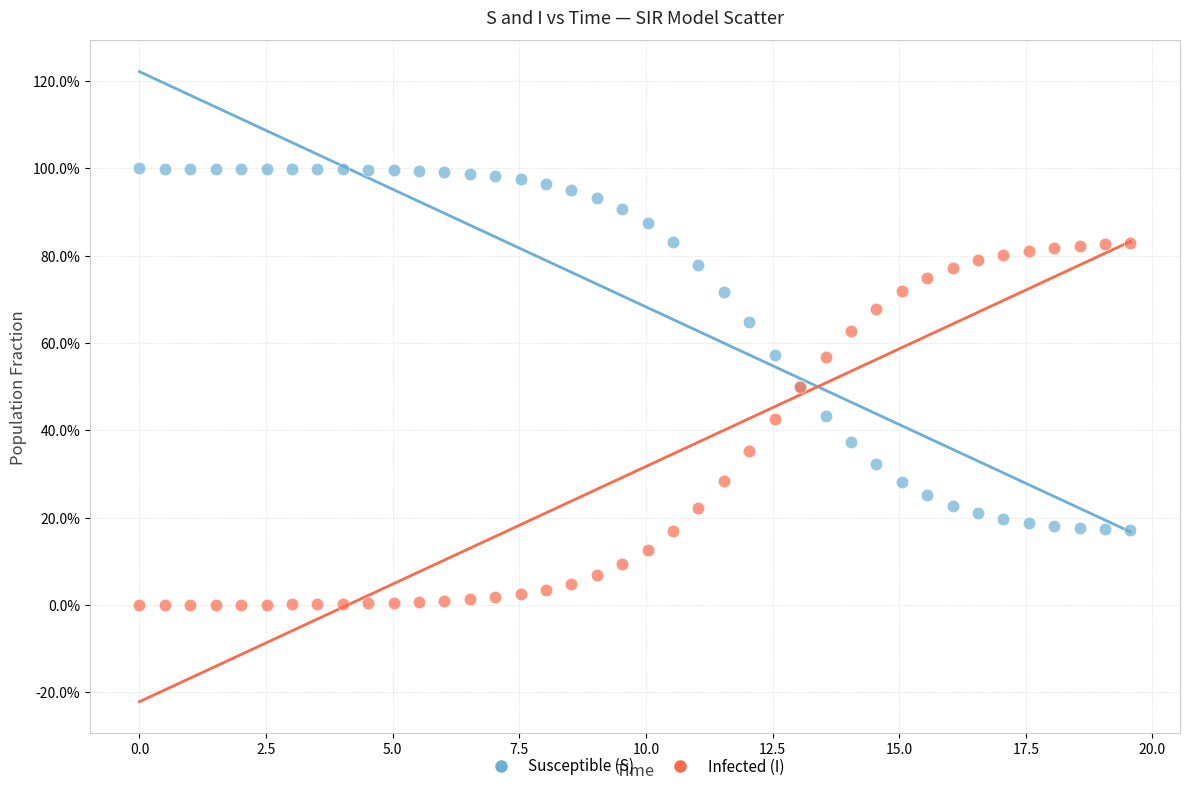

Which series reaches the maximum Y coordinate?

Susceptible (S)